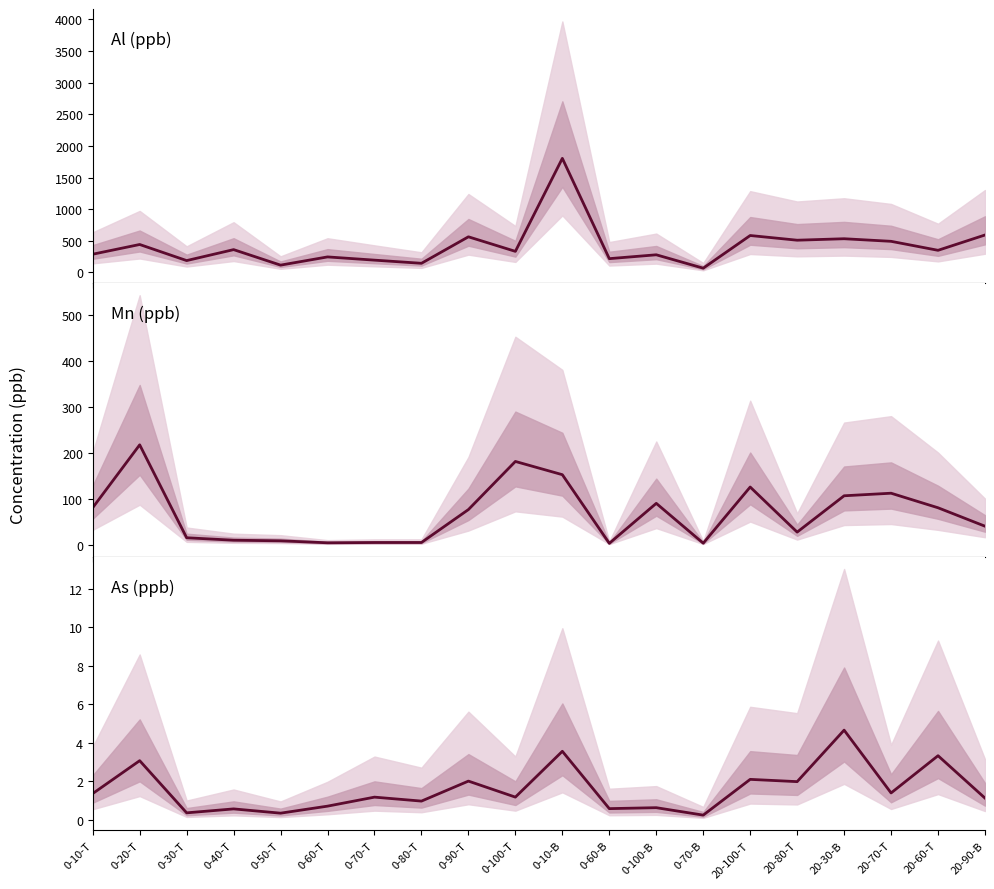

What is the minimum value for Al (ppb)?

68.0